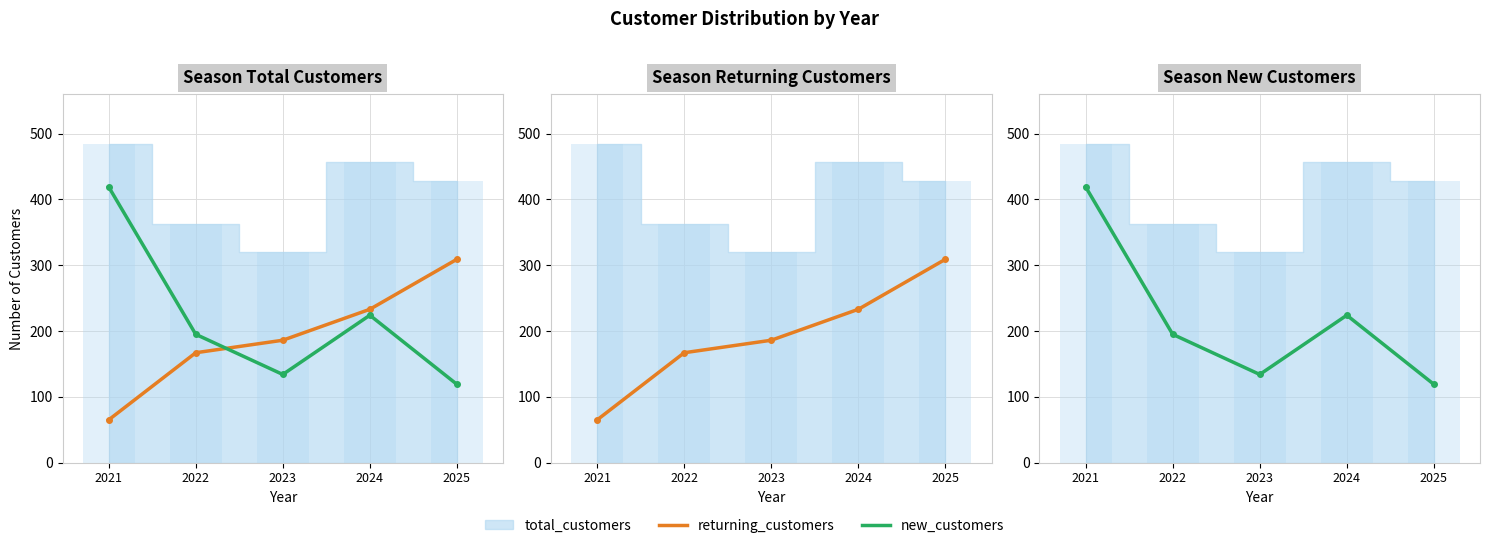

Which series has the largest total across all categories?

new_customers